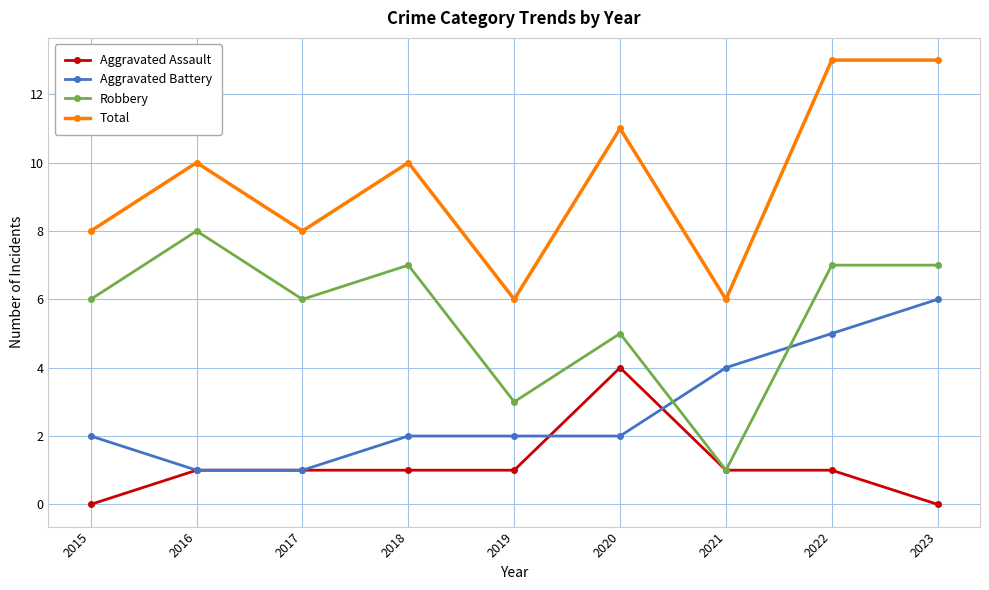

True or false: Aggravated Battery has more than 1 interior local peaks.

False